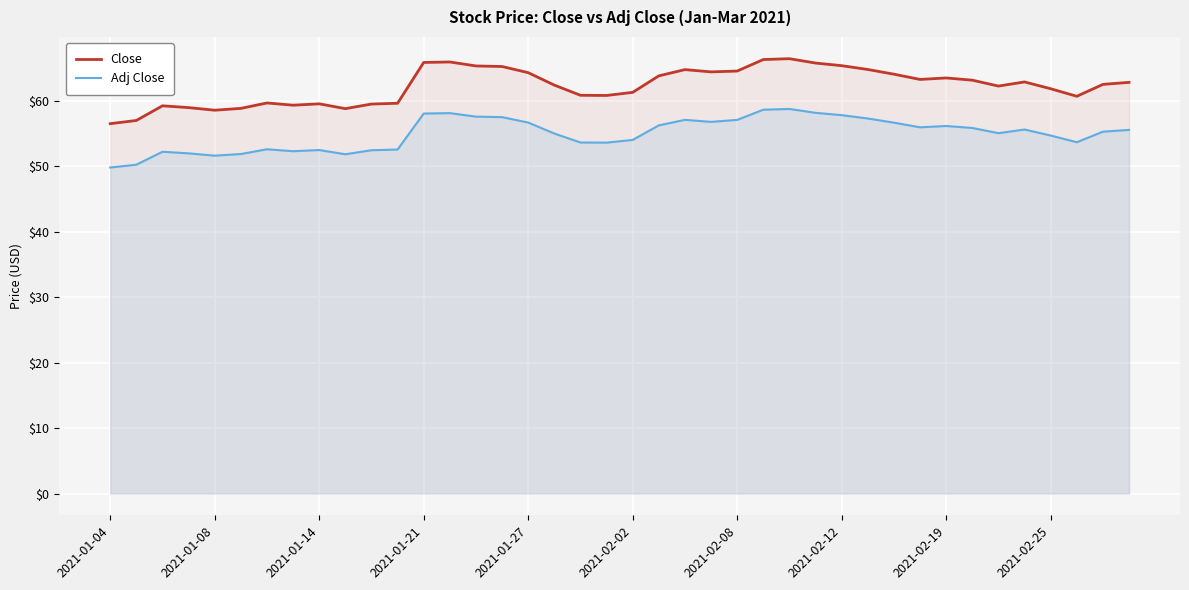

Does the chart display data point markers on the line(s)?

No